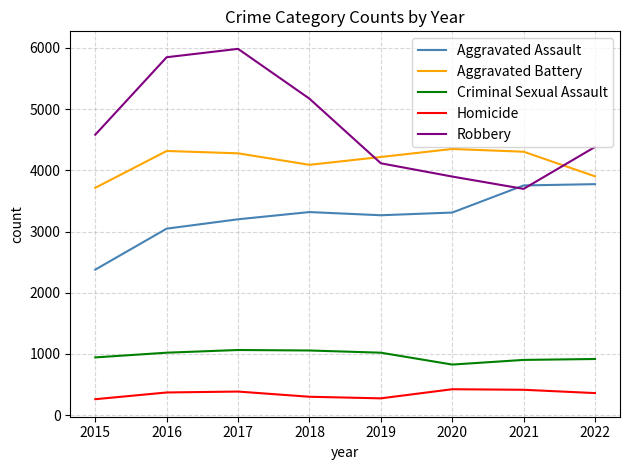

Is this an area chart (filled region under the line)?

No